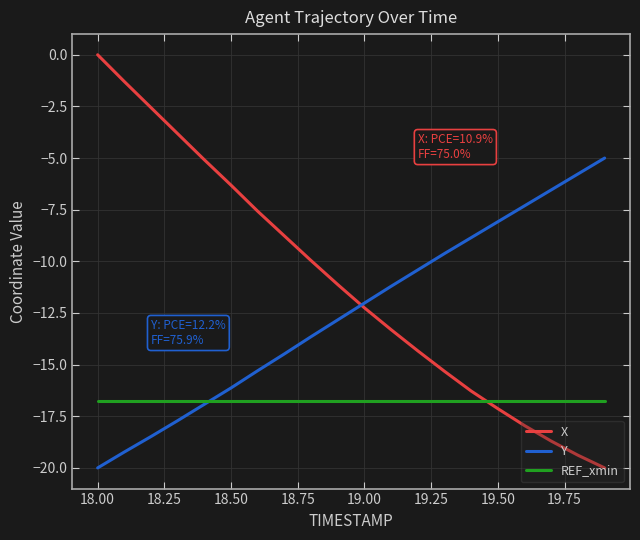

List the series in order of their peak value, lowest first.

REF_xmin, Y, X